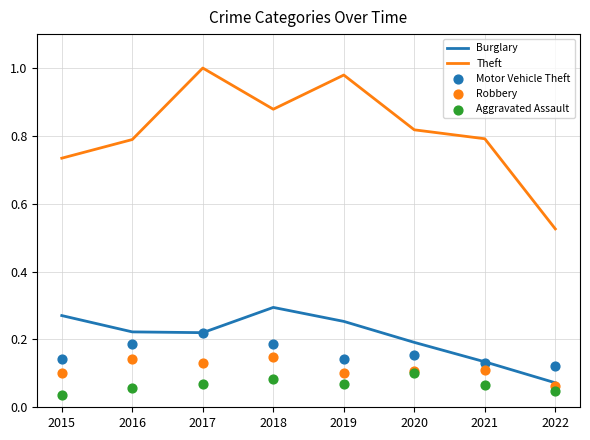

At how many categories does at least one series exceed 0?

8